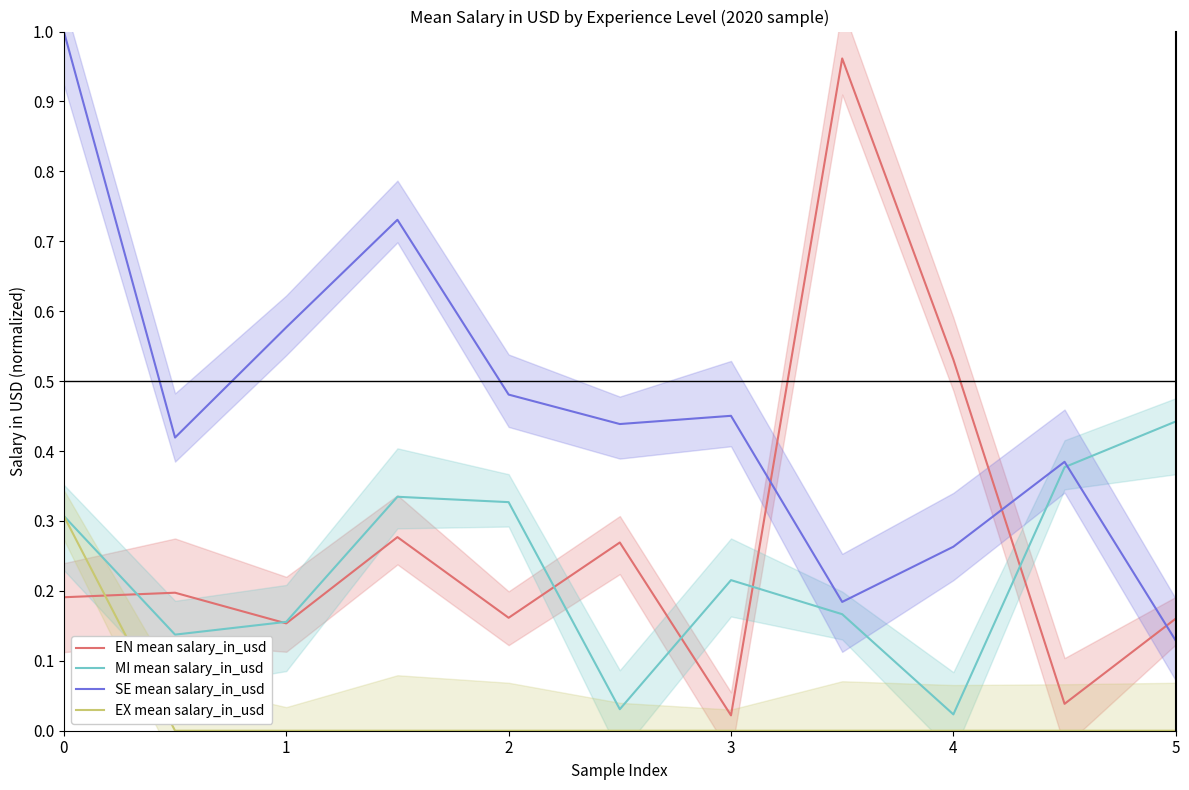

True or false: EX mean salary_in_usd and MI mean salary_in_usd intersect in this chart.

False